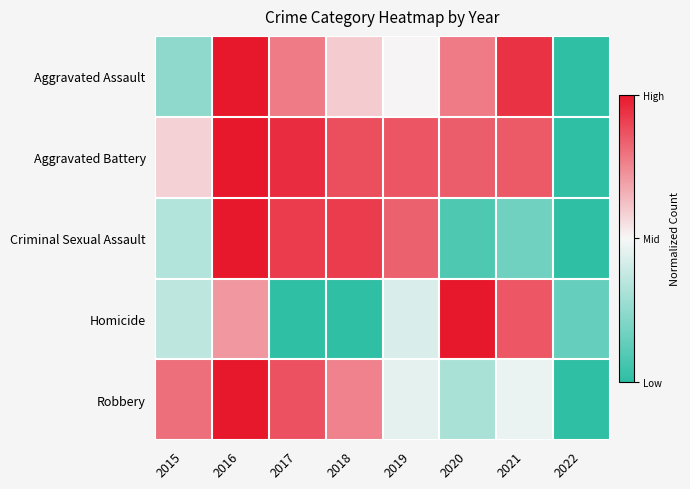

Reading right to left, list all the values displayed in this chart.

Aggravated Assault: 2022=0.0	2021=0.9	2020=0.8	2019=0.5	2018=0.6	2017=0.8	2016=1.0	2015=0.2
Aggravated Battery: 2022=0.0	2021=0.9	2020=0.8	2019=0.9	2018=0.9	2017=1.0	2016=1.0	2015=0.6
Criminal Sexual Assault: 2022=0.0	2021=0.2	2020=0.1	2019=0.8	2018=0.9	2017=0.9	2016=1.0	2015=0.3
Homicide: 2022=0.1	2021=0.9	2020=1.0	2019=0.4	2018=0.0	2017=0.0	2016=0.7	2015=0.4
Robbery: 2022=0.0	2021=0.5	2020=0.3	2019=0.5	2018=0.8	2017=0.9	2016=1.0	2015=0.8